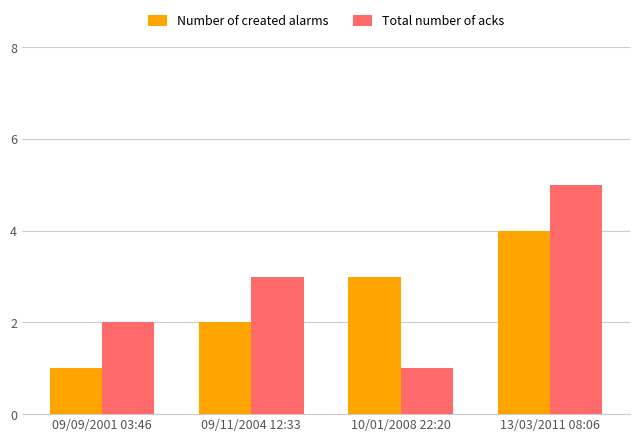

Which series has the largest total across all categories?

Total number of acks